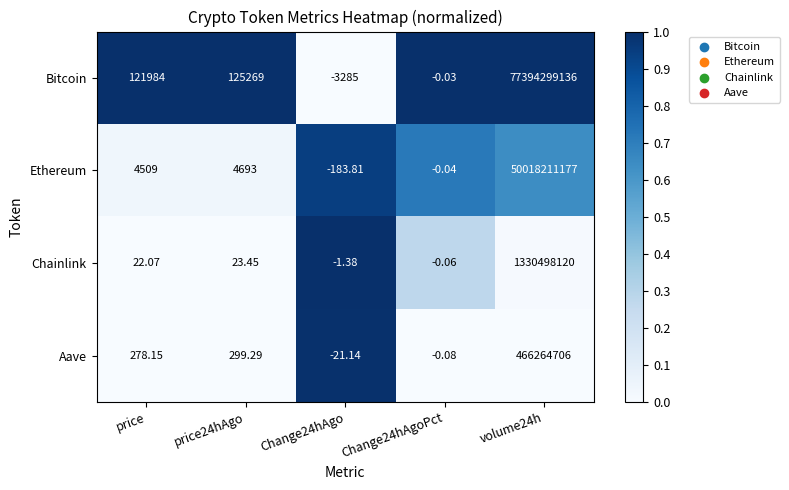

List the series in order of their peak value, lowest first.

Aave, Chainlink, Ethereum, Bitcoin